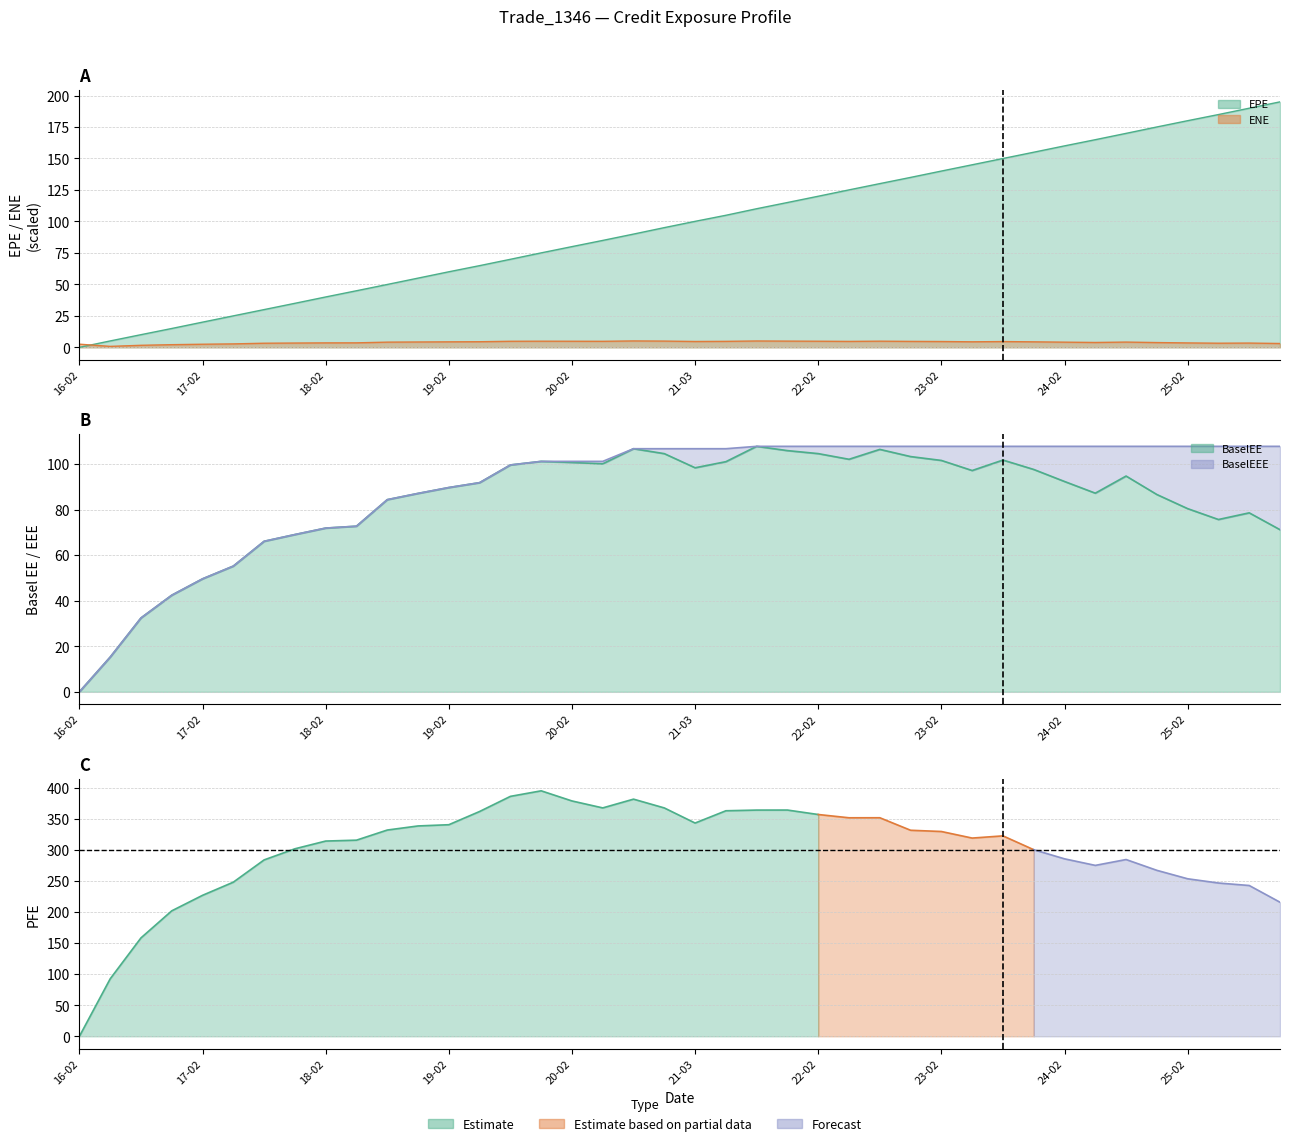

How many lines are shown in the chart?

4